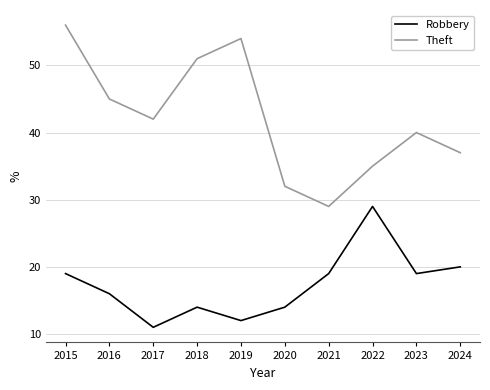

True or false: Theft has a value of 45 at 2020.

False